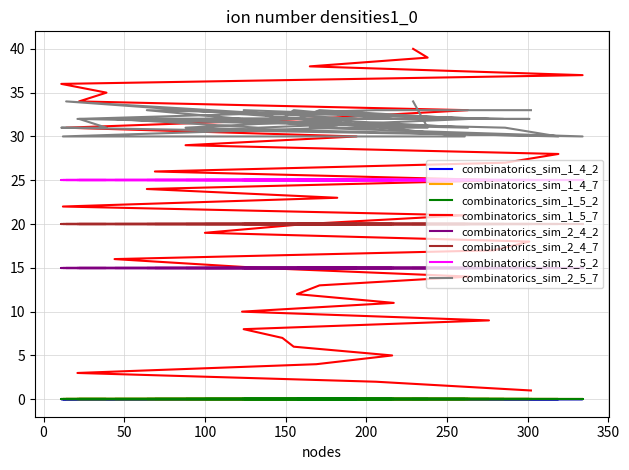

At how many categories does at least one series exceed 12?

40